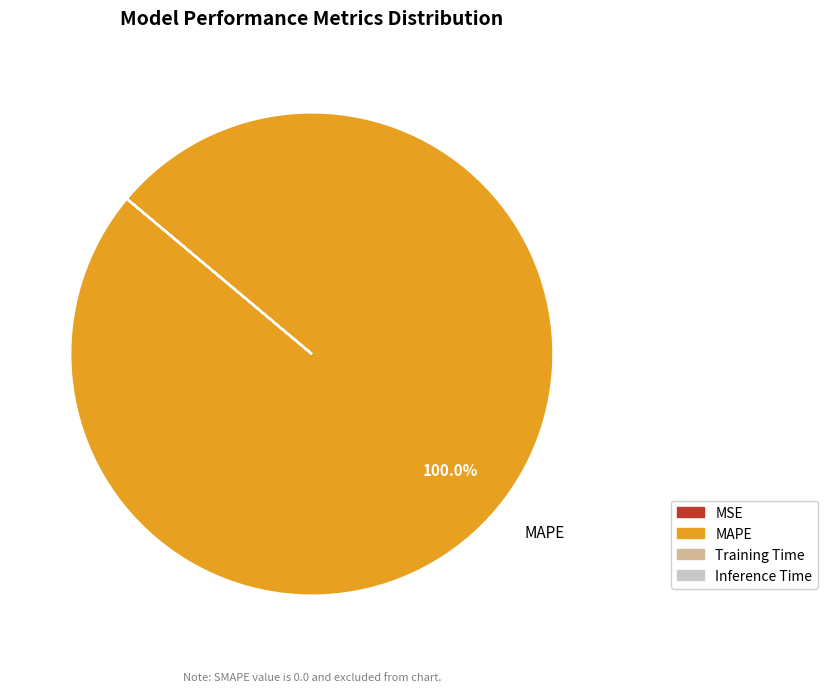

Which category has the biggest portion of the pie?

MAPE